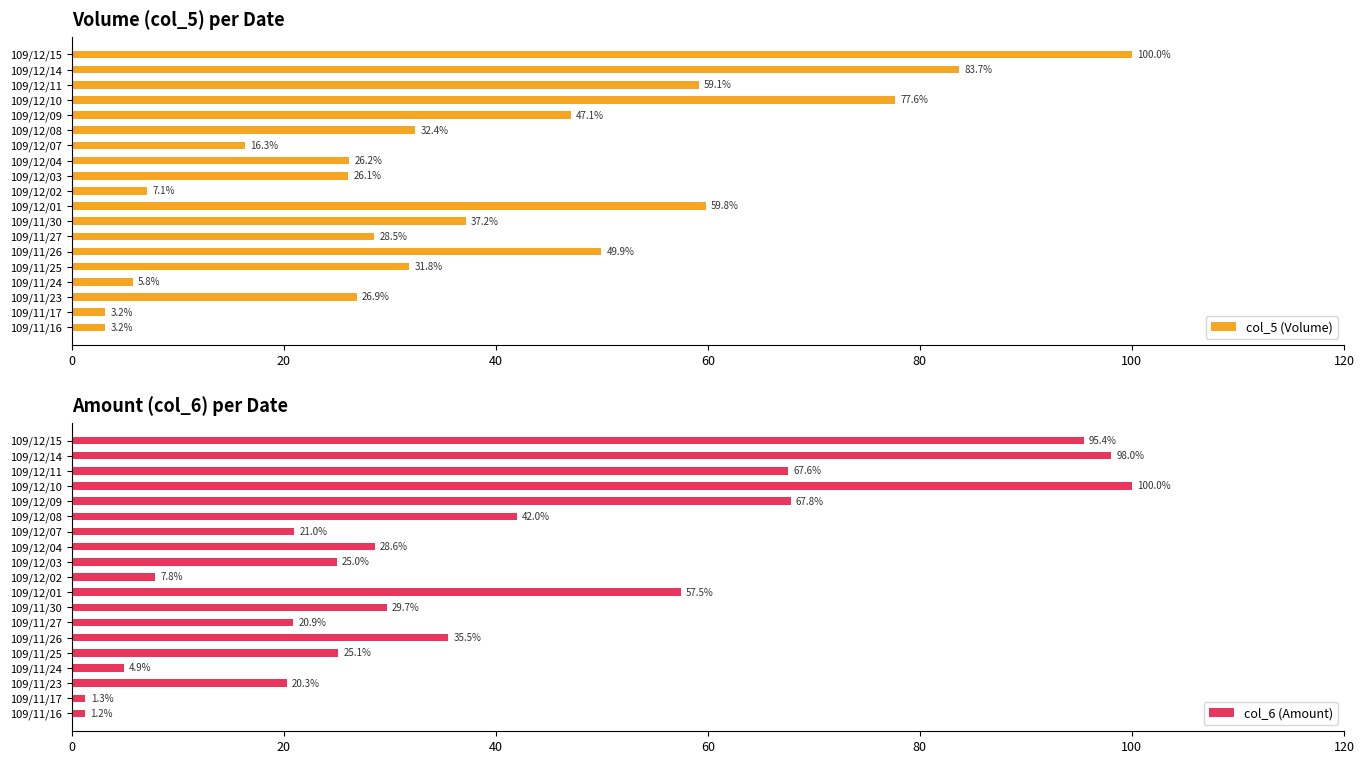

How many bars are there in each group?

2